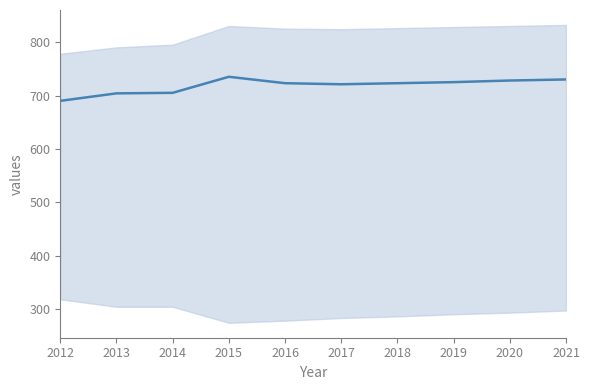

Is it true that the value at 2021 is 1082?

False